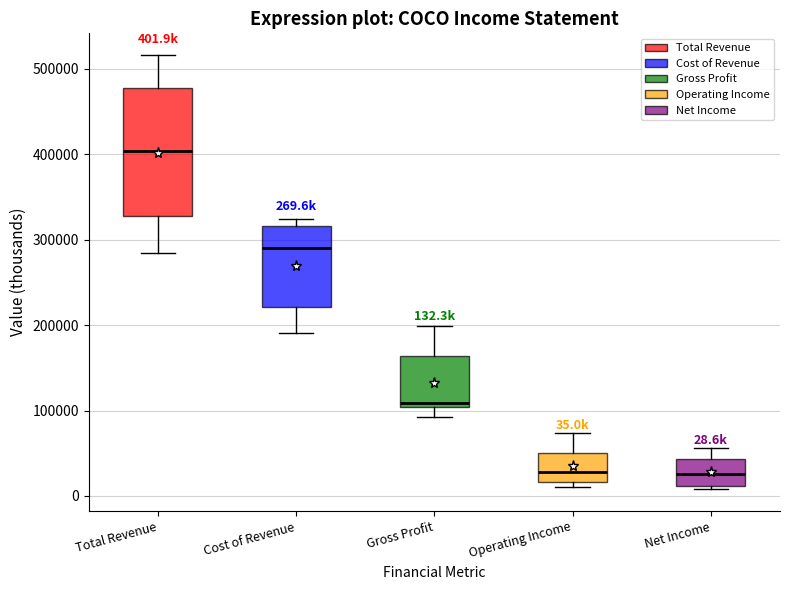

Comparing the boxes themselves (not the whiskers), which one is the tallest?

Total Revenue